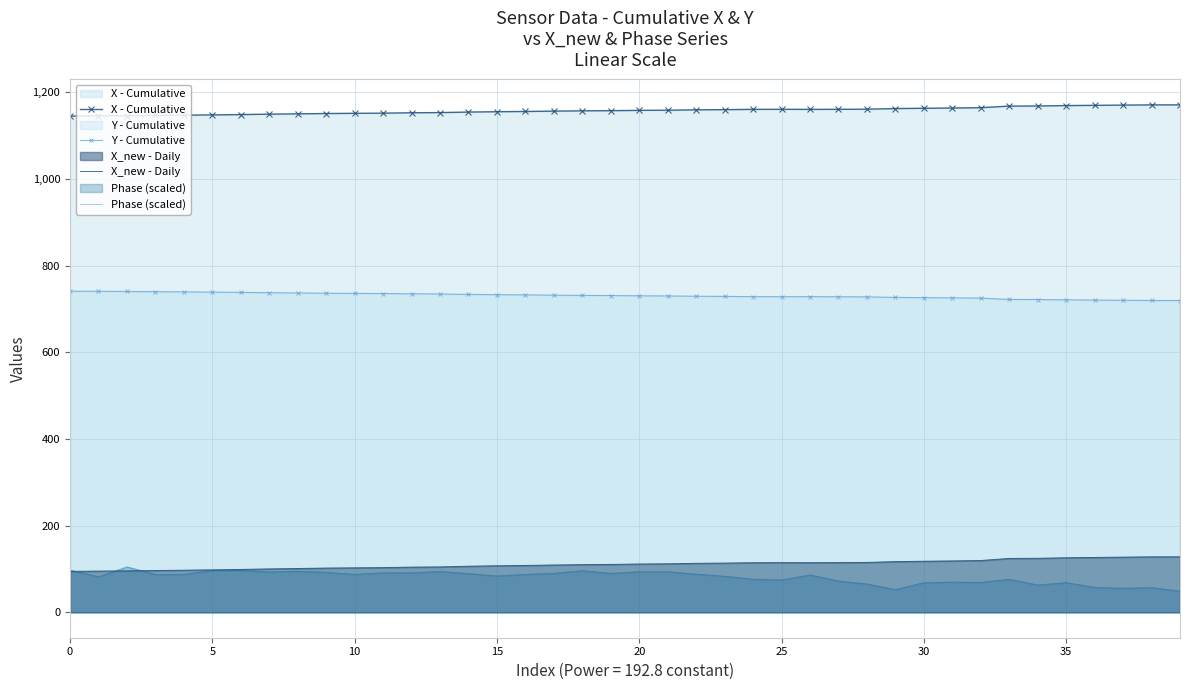

What are all the series names shown in the legend?

X - Cumulative, Y - Cumulative, X_new - Daily, Phase (scaled)